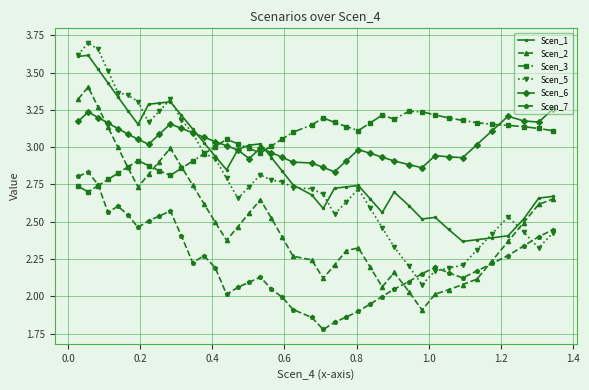

At how many categories does at least one series exceed 1?

40